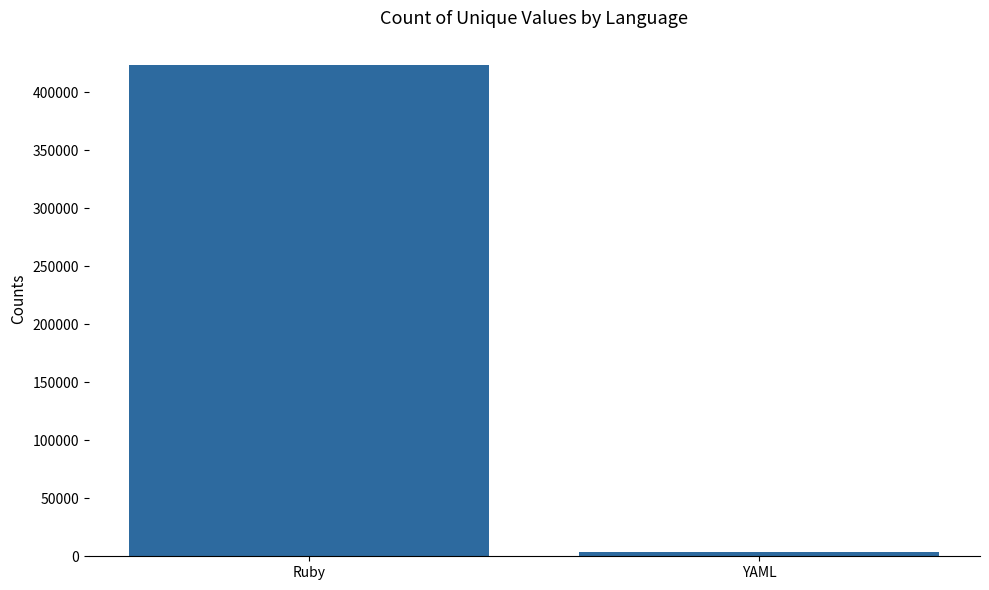

Which label corresponds to the largest value in the chart?

Ruby